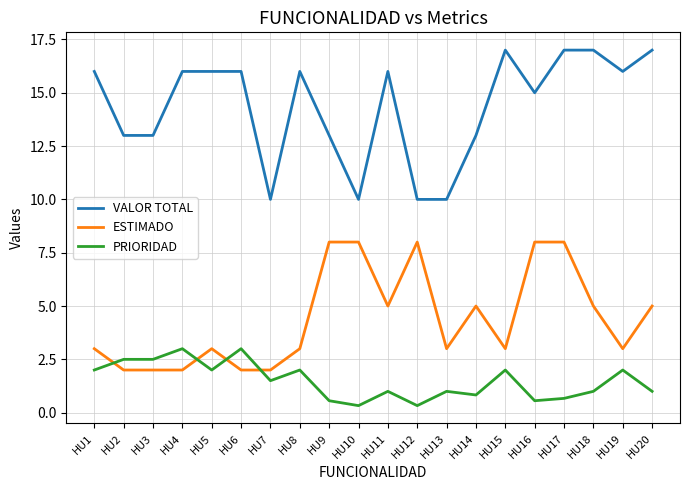

What is the smallest value displayed?

0.3